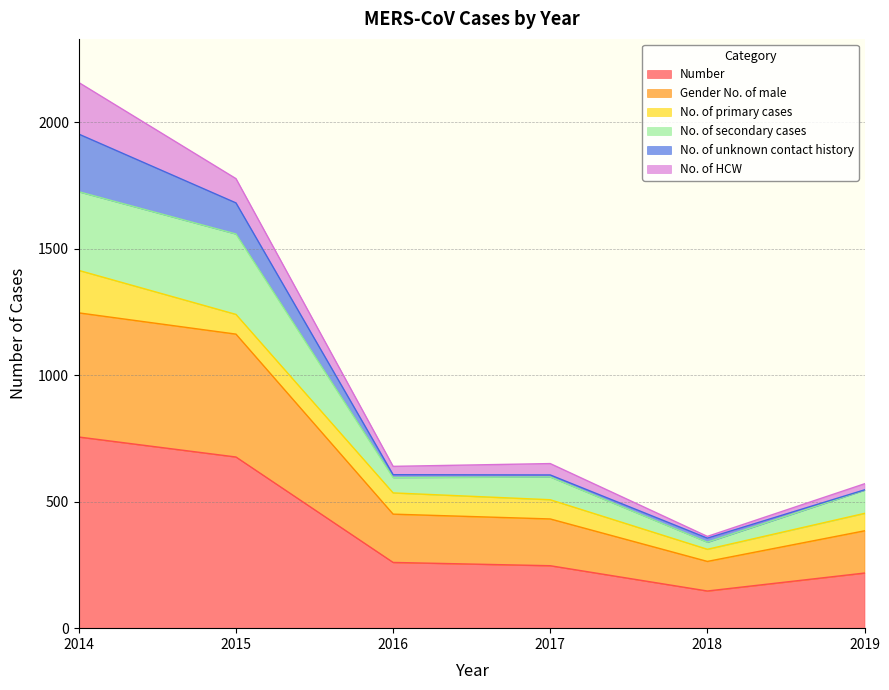

At which label does No. of secondary cases reach its minimum?

2018